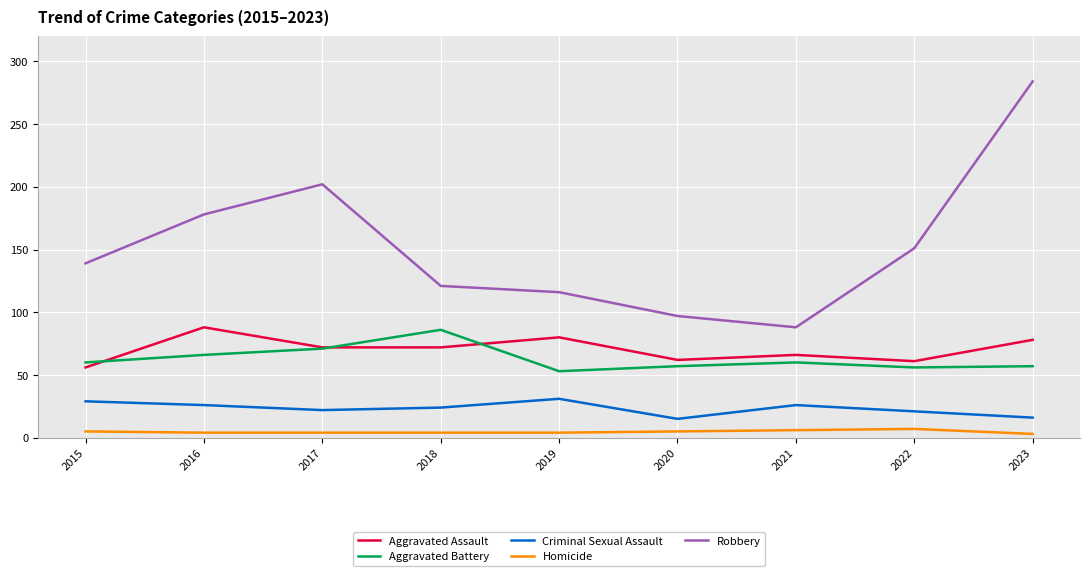

What is the average value of the Homicide series?

5